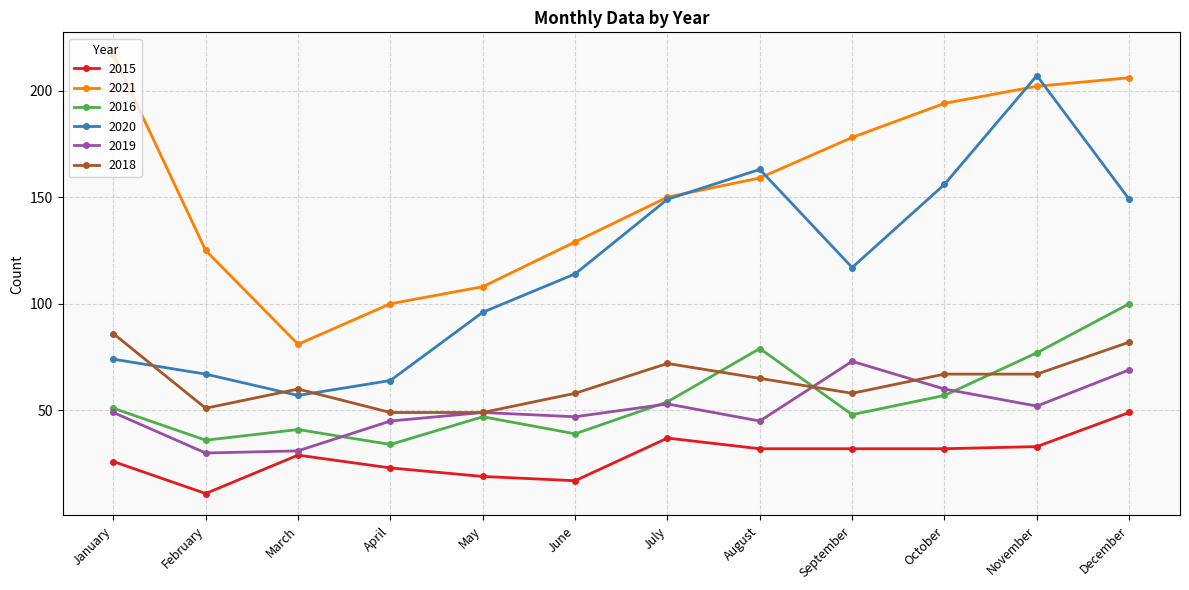

Which series has the largest total across all categories?

2021